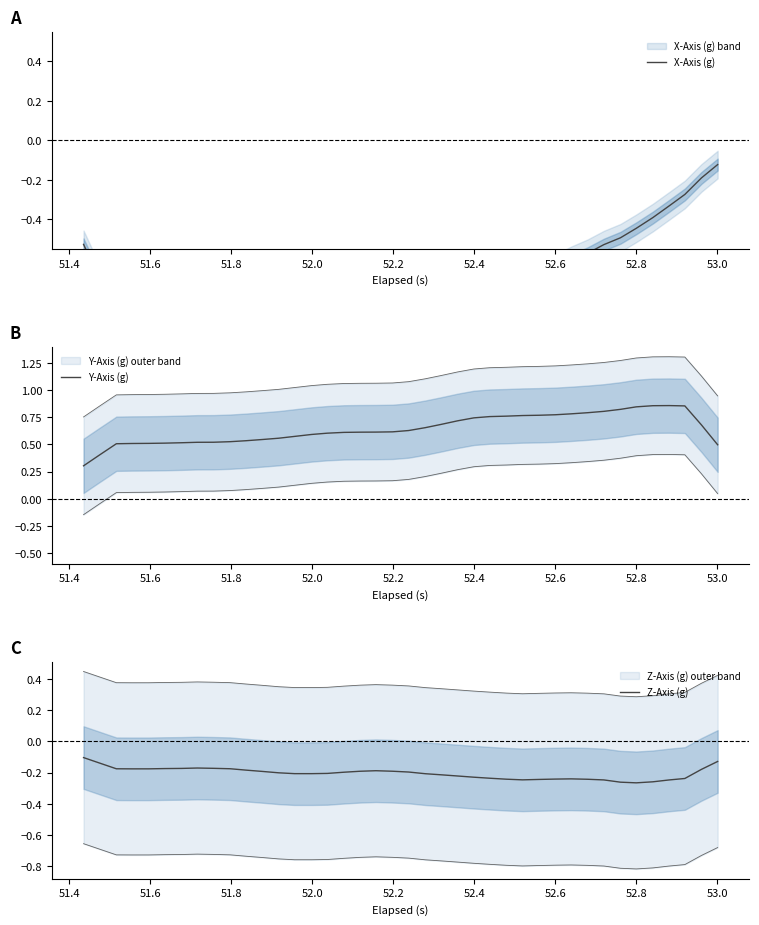

What is the label of the 34th point from the right?

52.4